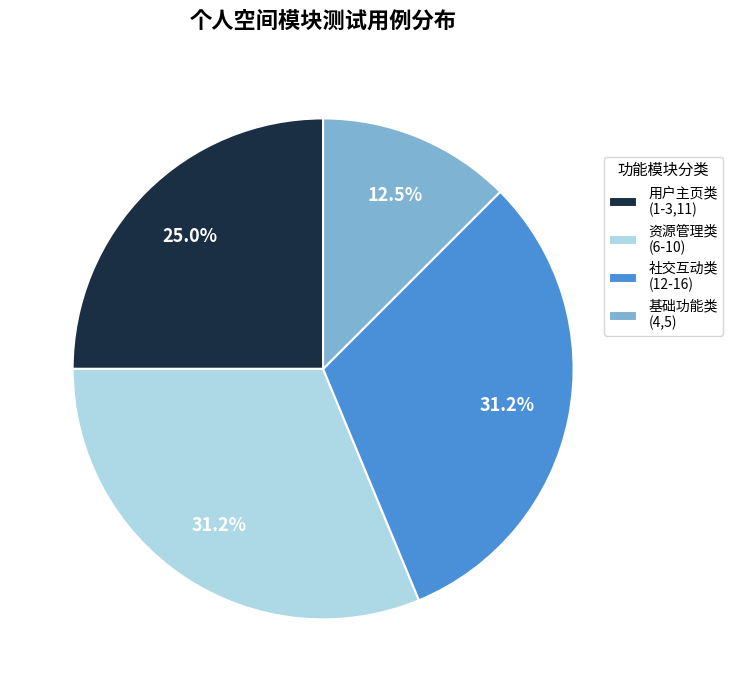

Does any single category account for the majority?

No